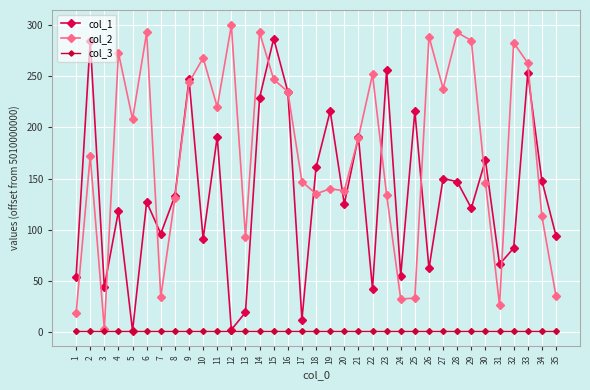

Which series changed the most between 24 and 33?

col_2